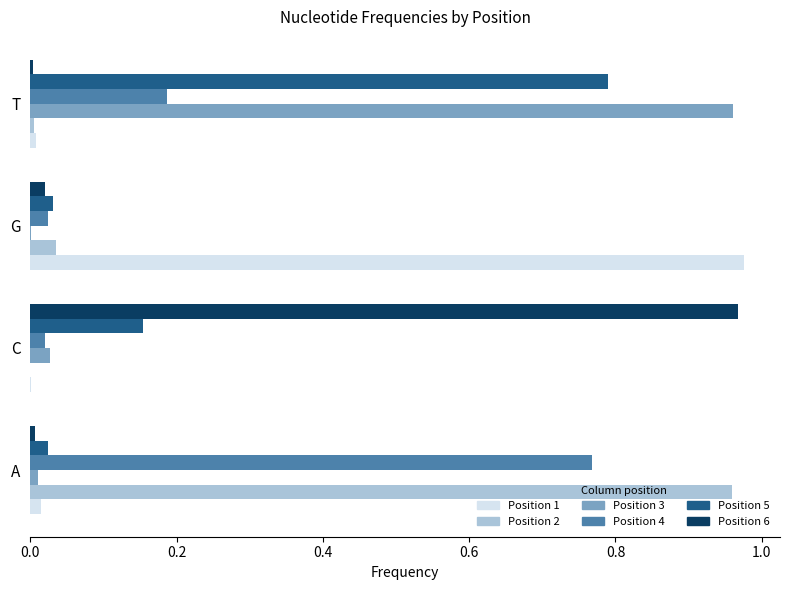

The value of Position 6 at T is 0.0. True or false?

True